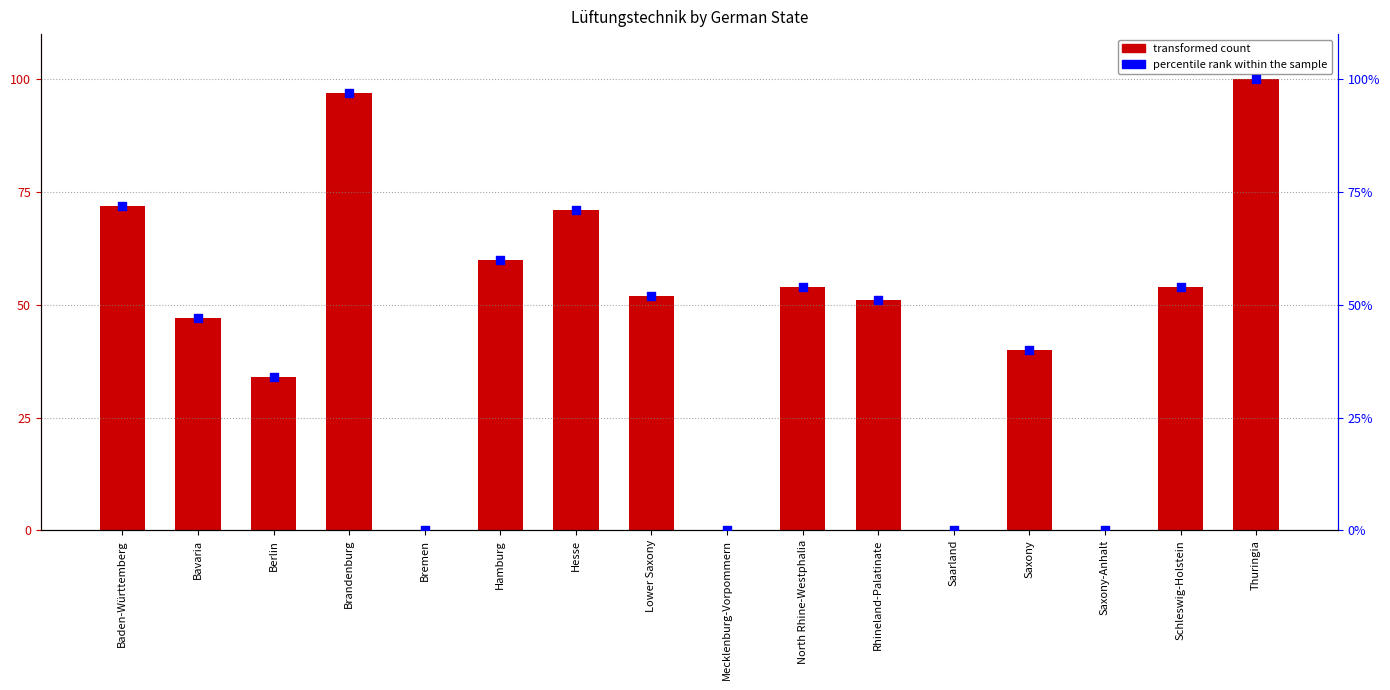

Which series reaches the maximum Y coordinate?

Lüftungstechnik